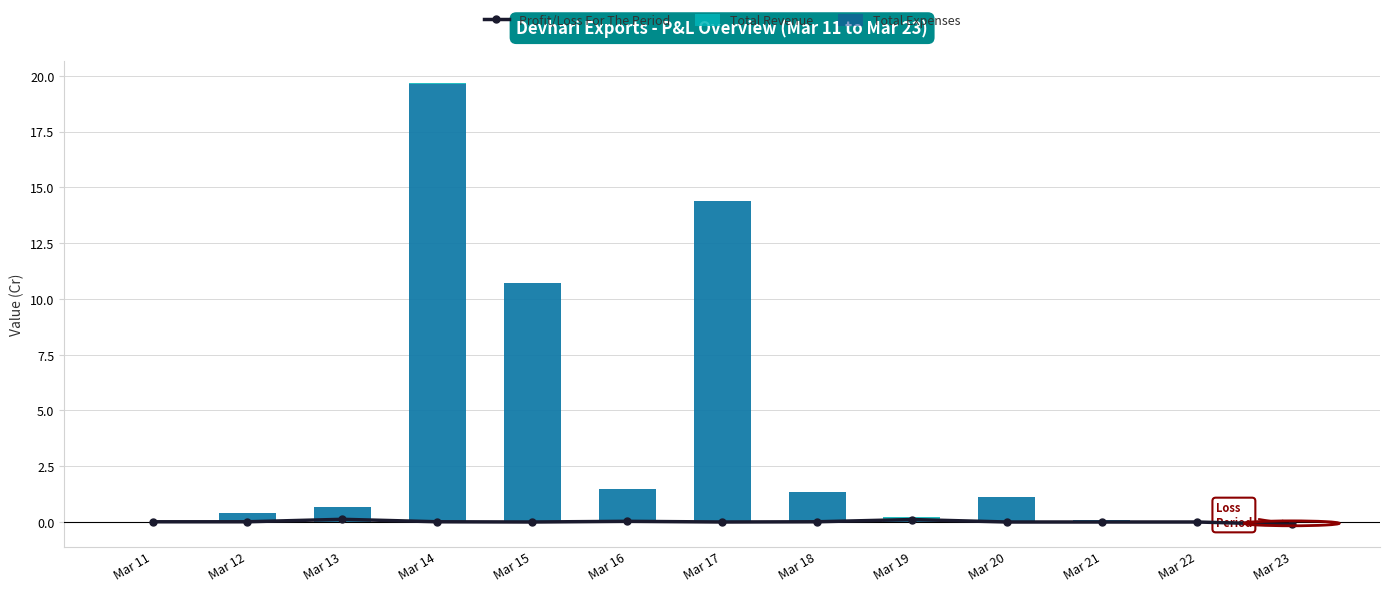

What are all the series names shown in the legend?

Profit/Loss For The Period, Total Revenue, Total Expenses